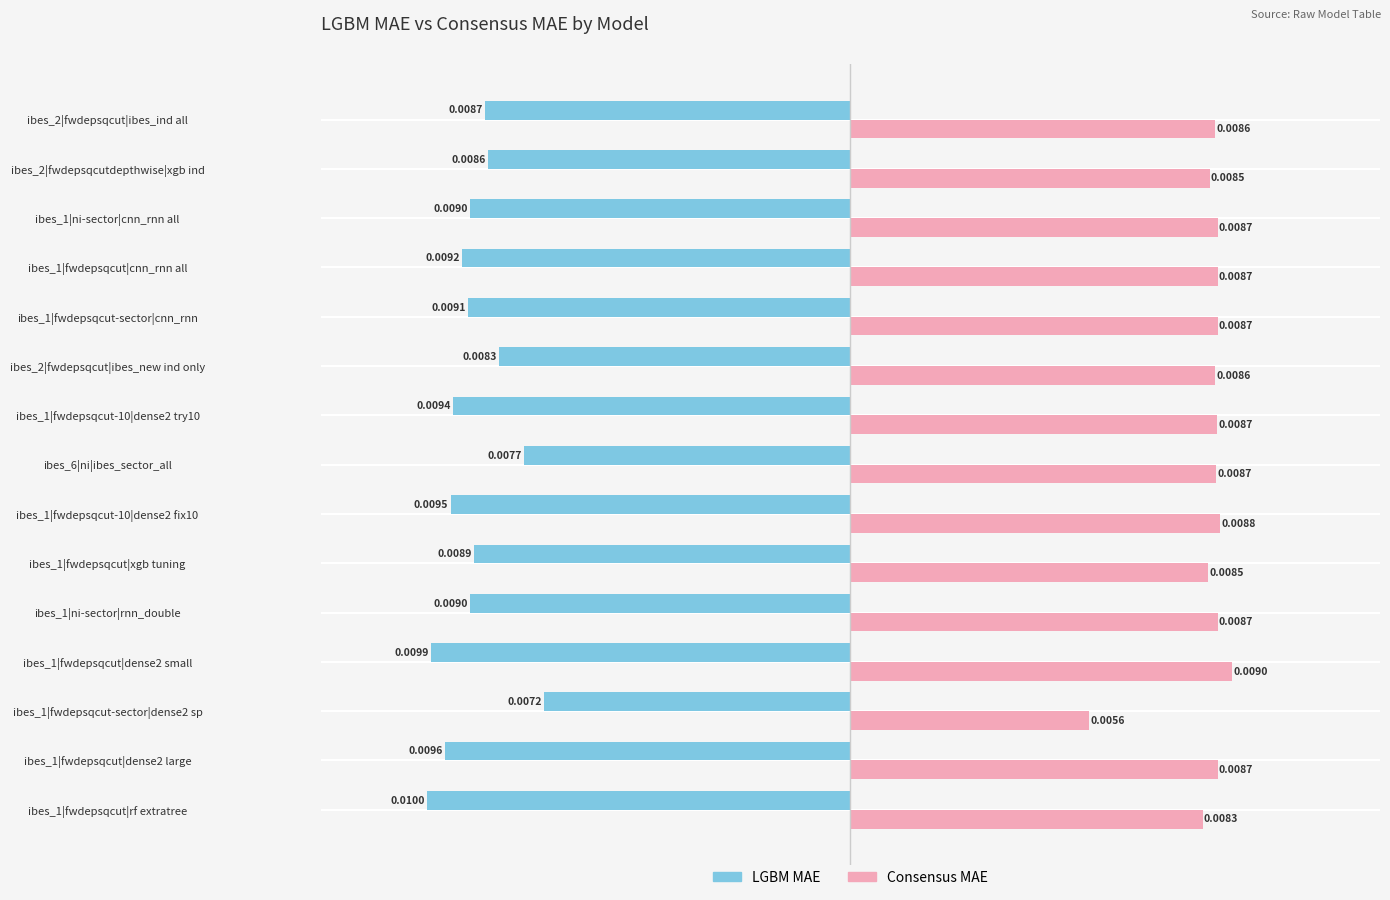

Which series has the largest total across all categories?

Consensus MAE